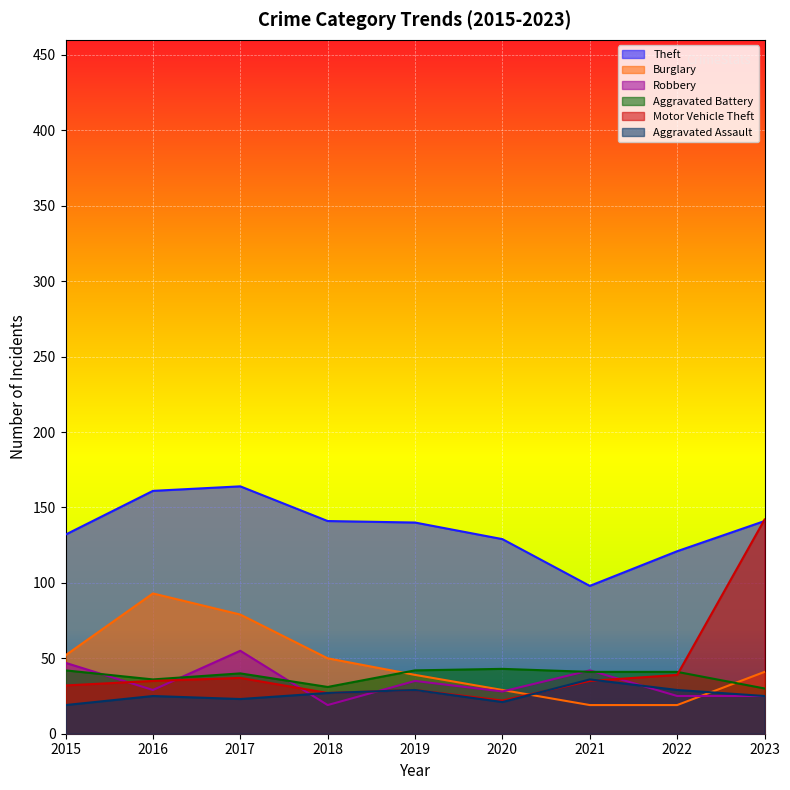

Between 2016 and 2021, which series saw the biggest shift?

Burglary